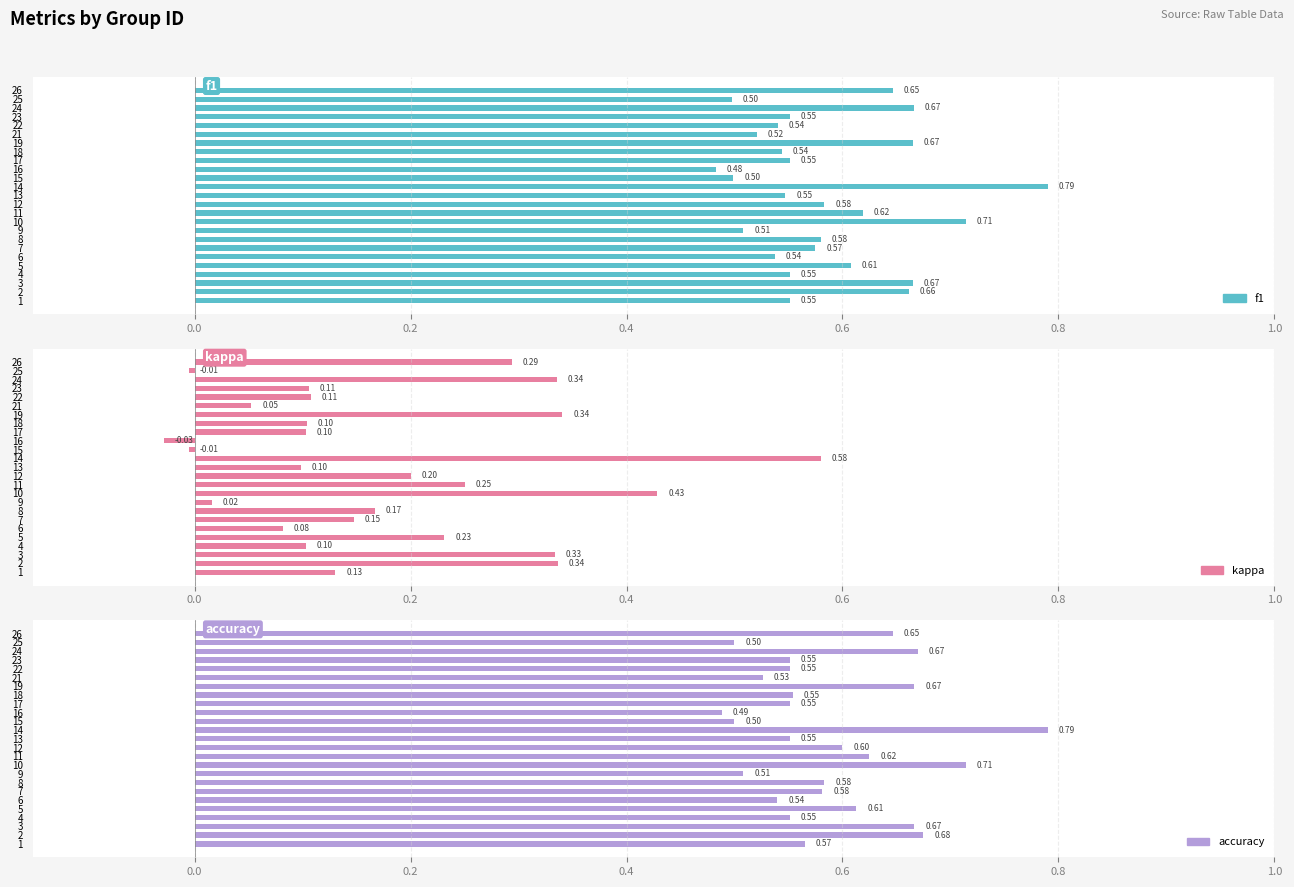

What is the maximum value for accuracy?

0.8